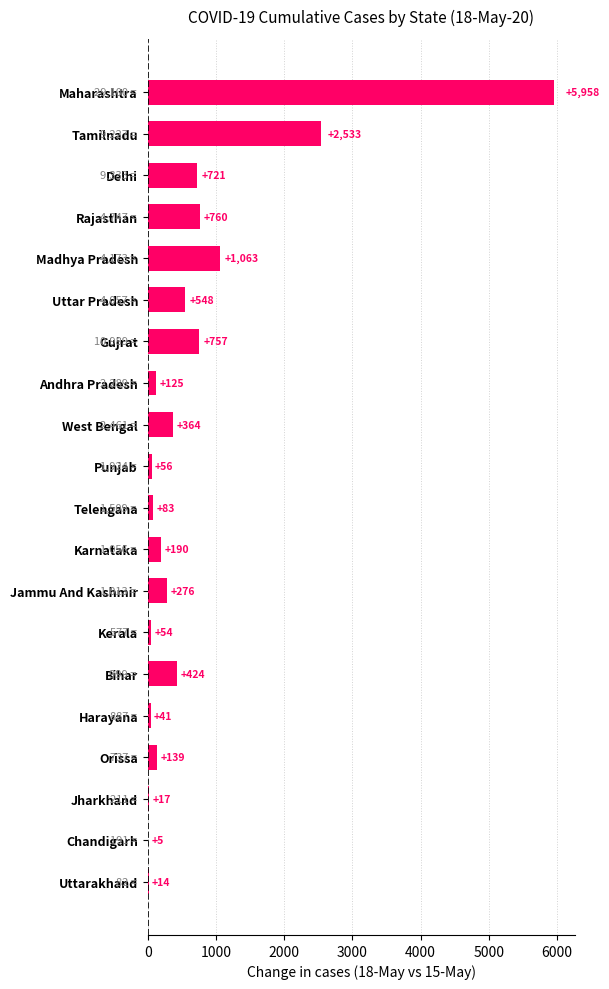

What is the greatest value displayed?

5958